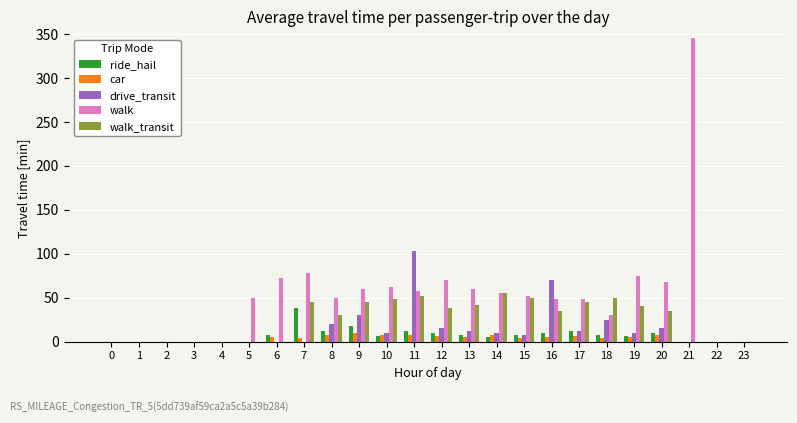

At which category does the chart reach its peak across all series?

21